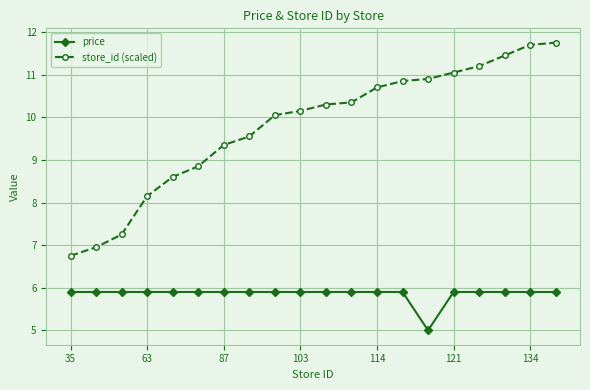

Which series has the widest spread of values?

store_id (scaled)